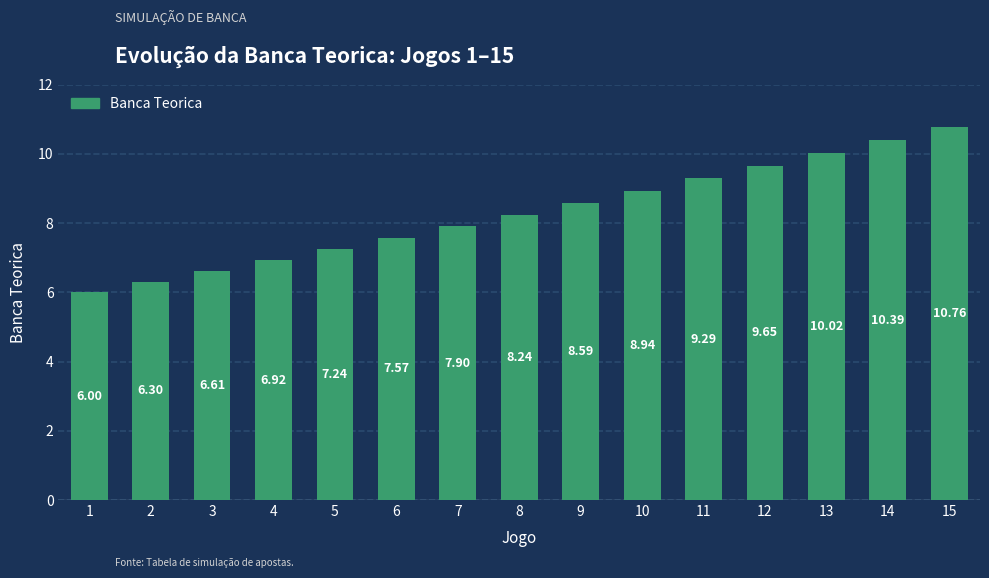

What is the change in value from 4 to 15?

+3.8